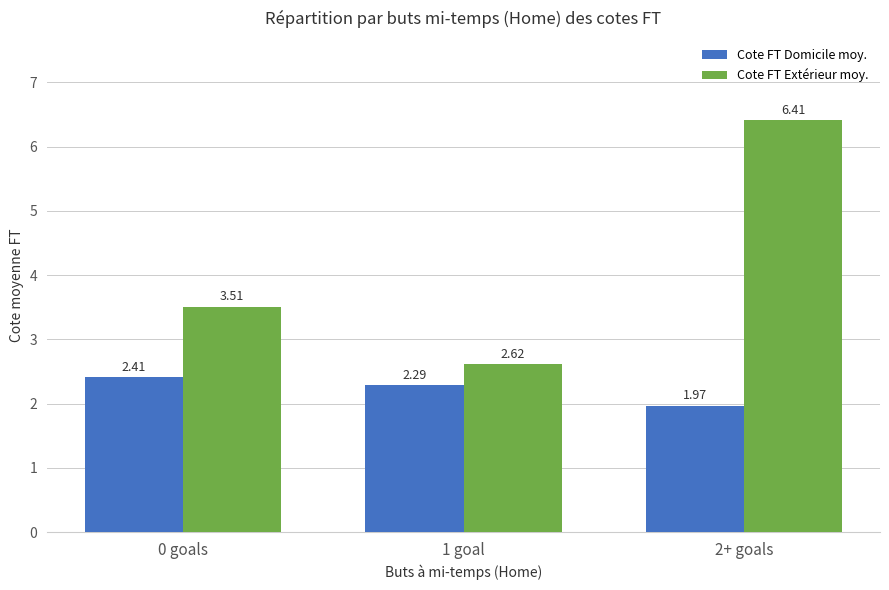

What are all the series names shown in the legend?

Cote FT Domicile moy., Cote FT Extérieur moy.